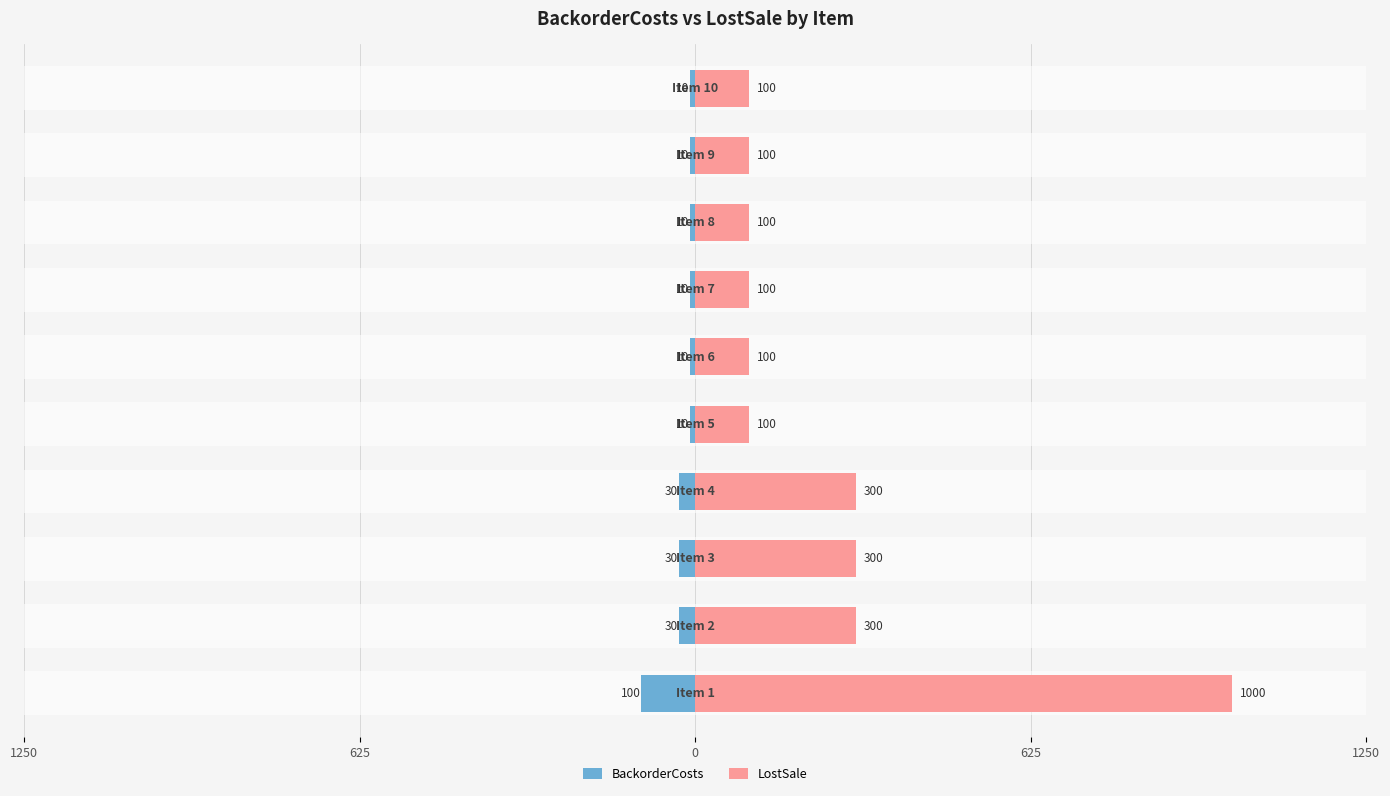

What is the maximum value shown in the chart?

1000